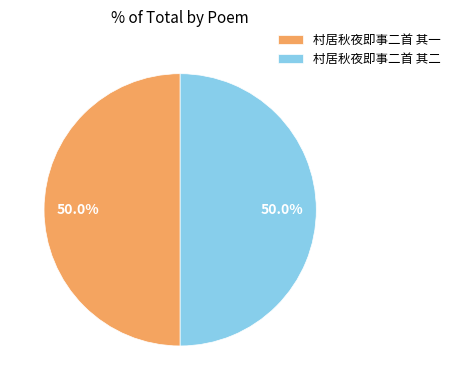

What percentage is the 村居秋夜即事二首 其二 slice, to the nearest percent?

50%